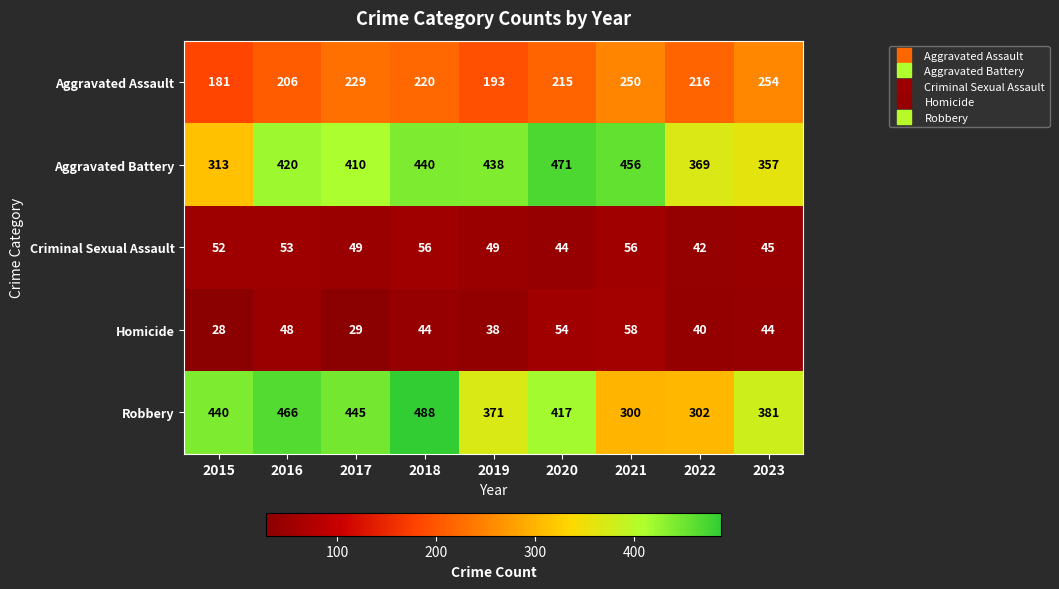

How many values in the Homicide series are below 44?

4